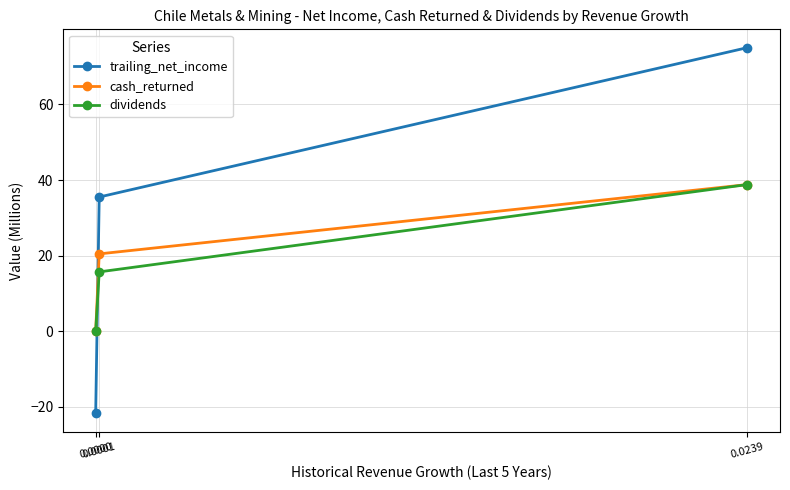

Which series has the largest range (max minus min)?

trailing_net_income